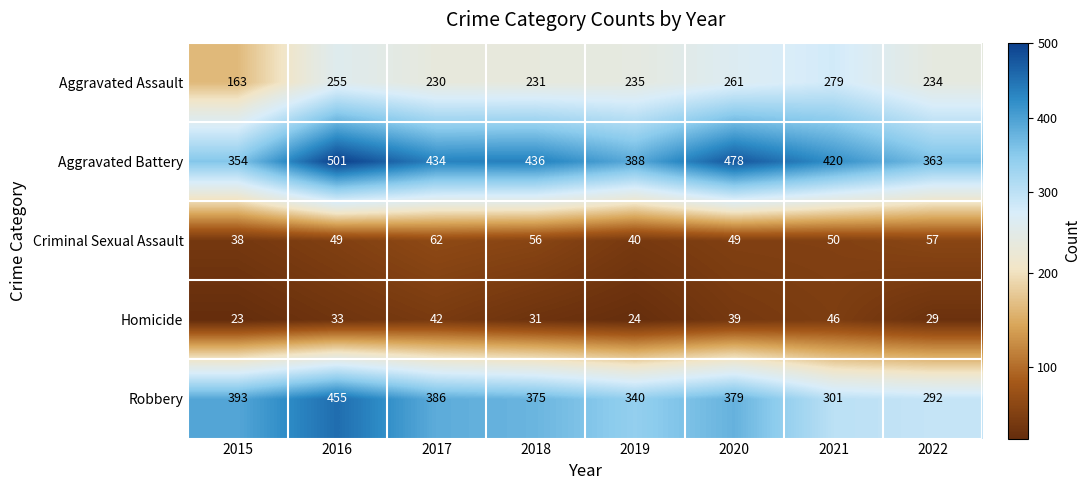

Count the number of data series in this chart.

5